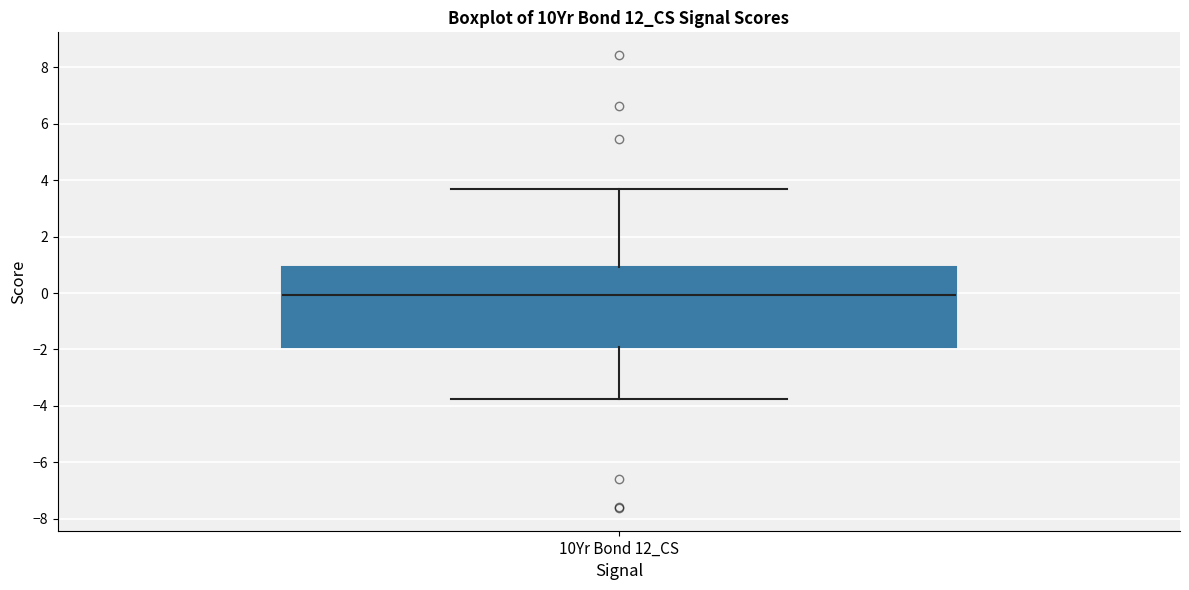

Read this box plot against the y-axis: the position of the median line, the range covered by the box, and the ends of both whiskers. The values are not printed on the chart, so give them approximately, as read against the axis.

median 0.0, box -2.0 to 1.0, whiskers -3.8 to 3.6